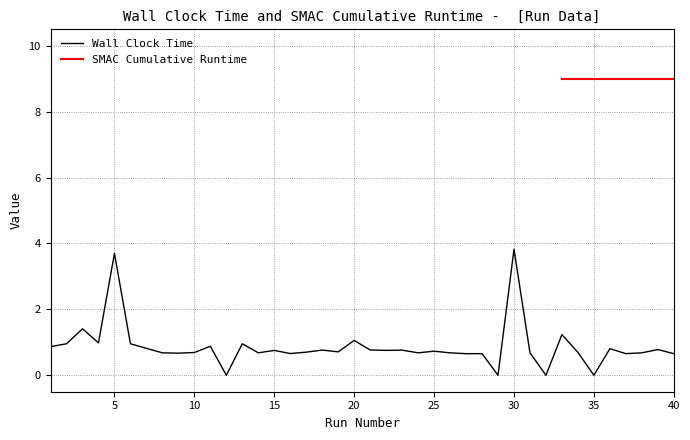

Does the chart display data point markers on the line(s)?

No